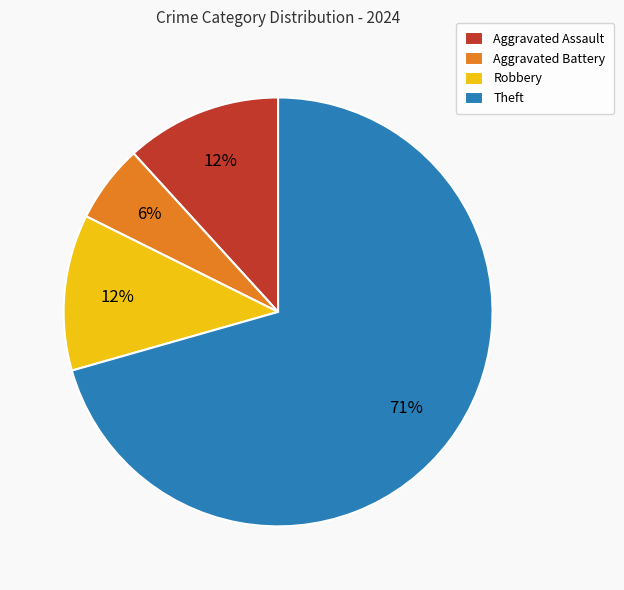

Approximately how many times larger is the value at Aggravated Assault compared to Aggravated Battery?

2.0